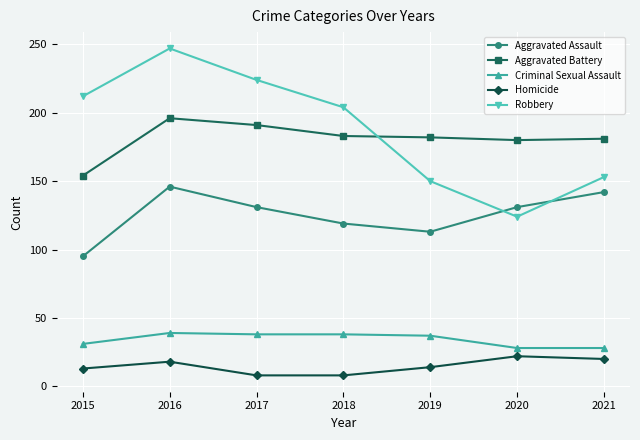

Which series has the widest spread of values?

Robbery